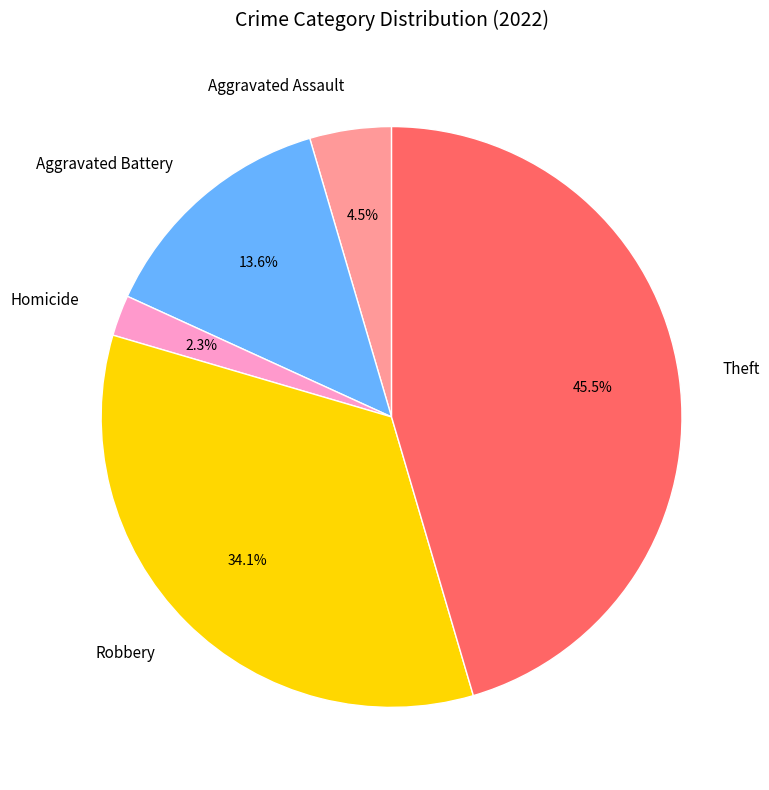

Rank the categories by value from highest to lowest.

Theft, Robbery, Aggravated Battery, Aggravated Assault, Homicide